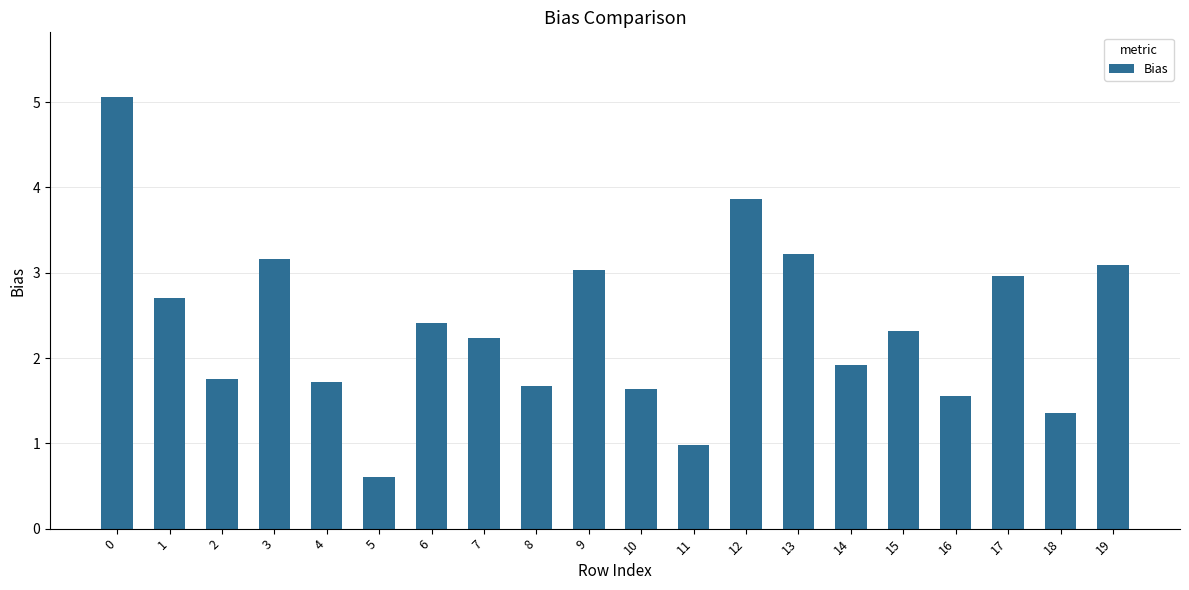

Reading left to right, what are all the values shown in this chart?

5.1	2.7	1.8	3.2	1.7	0.6	2.4	2.2	1.7	3.0	1.6	1.0	3.9	3.2	1.9	2.3	1.6	3.0	1.4	3.1